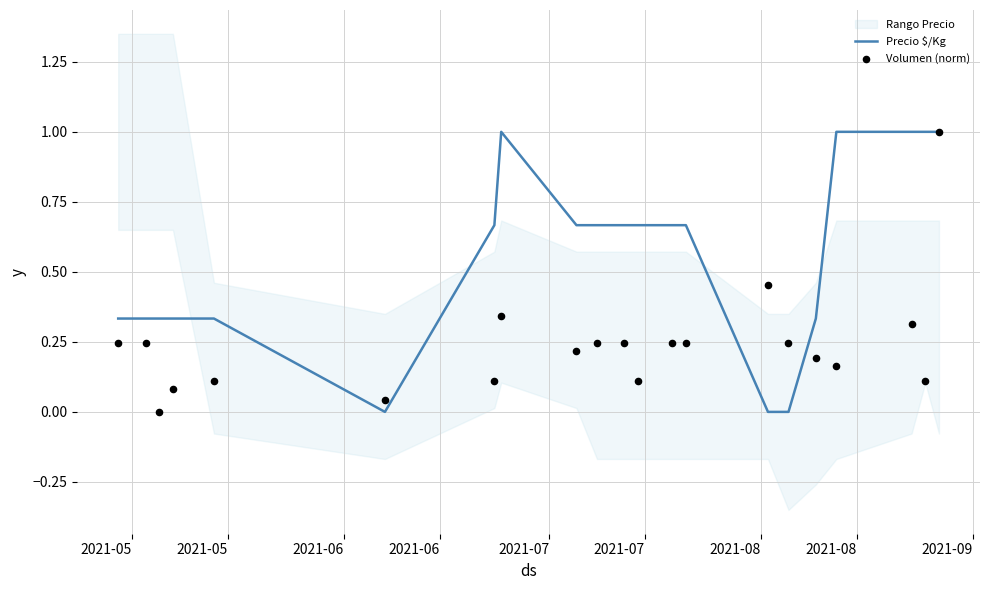

At how many categories does at least one series exceed 0?

21